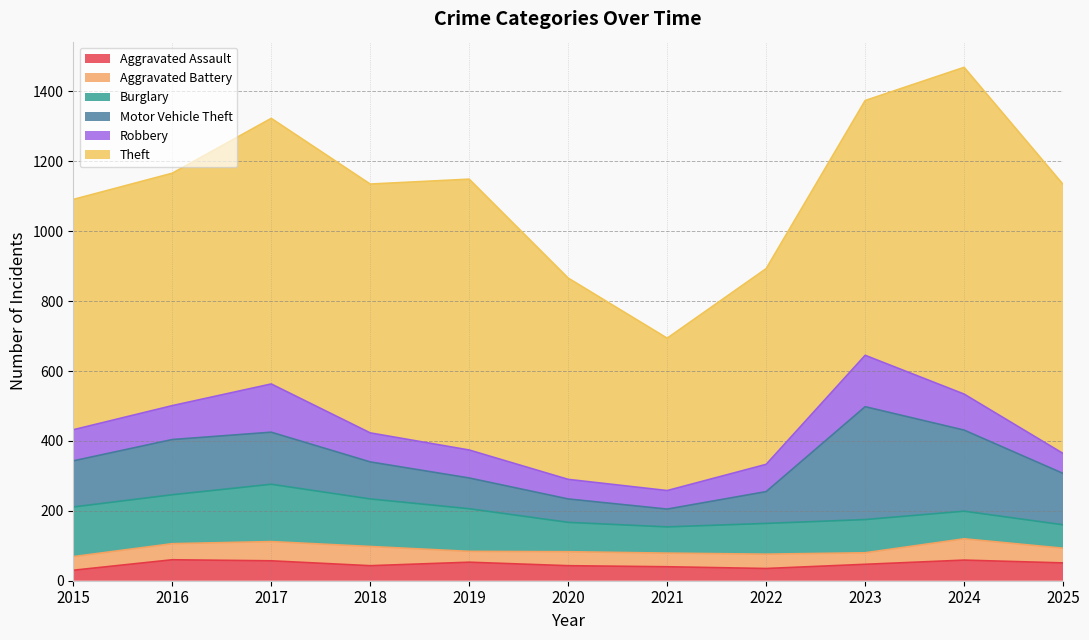

What is the difference between the highest and lowest values at 2024?

876